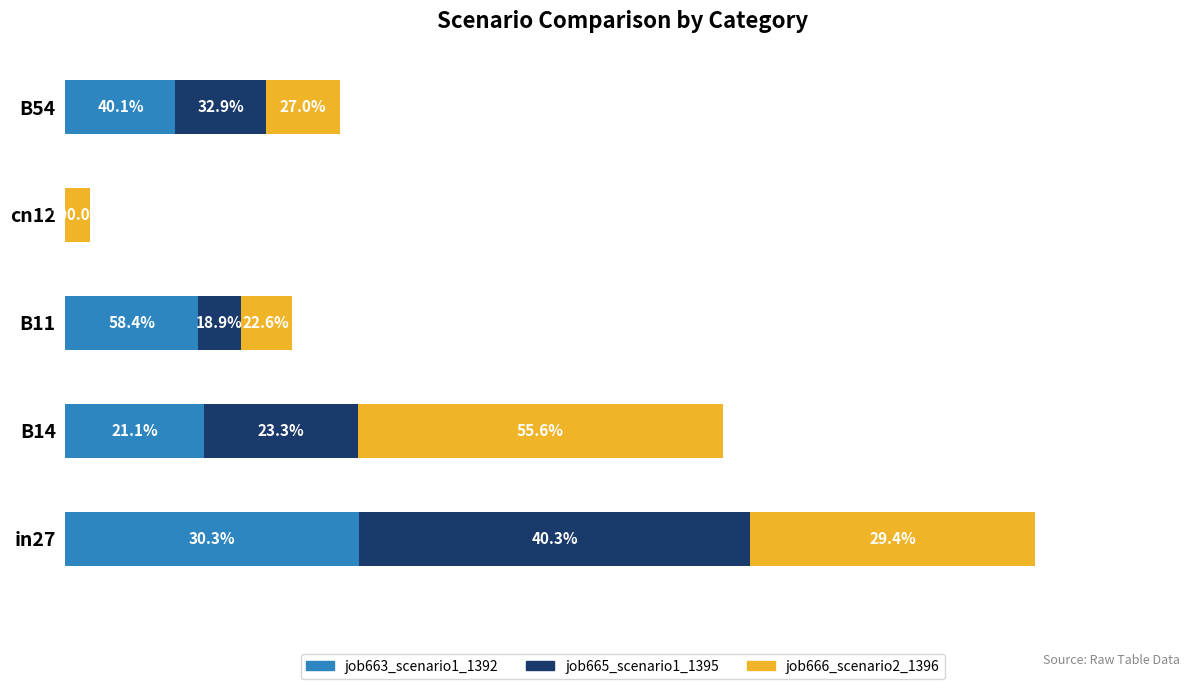

Where is job666_scenario2_1396 nearest to the value 0?

cn12